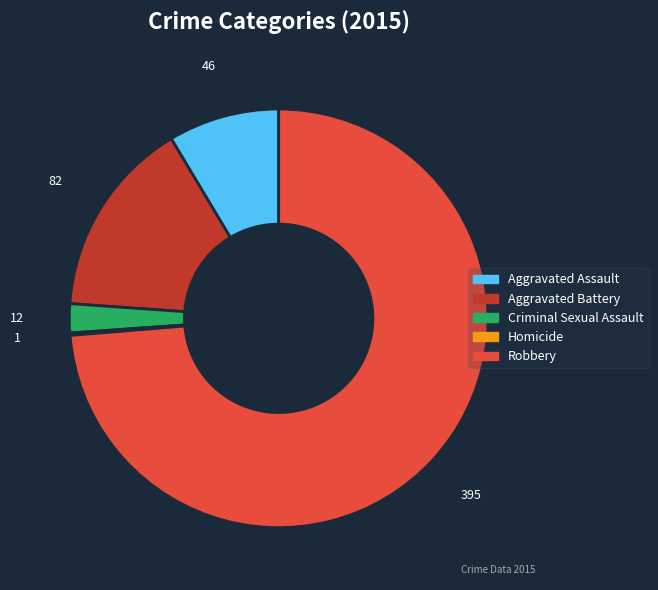

True or false: Aggravated Battery accounts for 15% of the total.

True